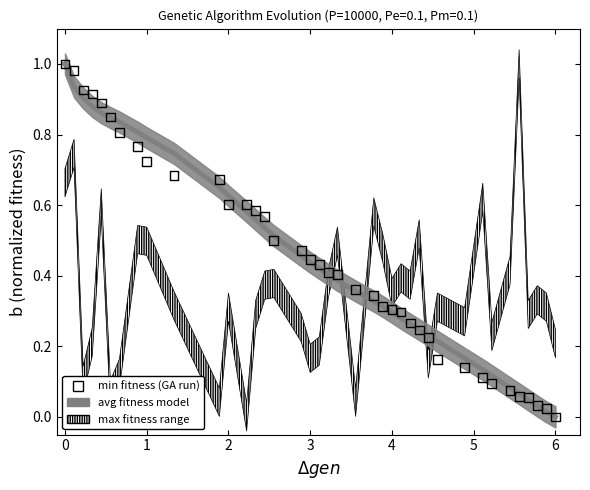

What is the range of X values (max minus min)?

6.0